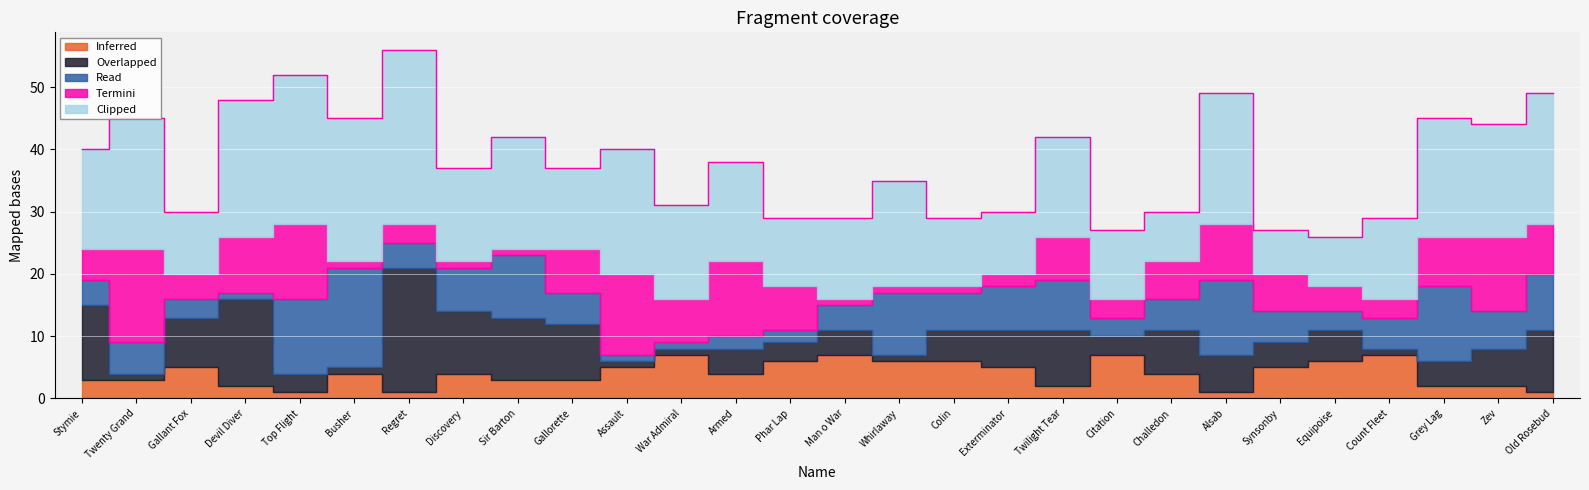

What value does the Inferred series have at Whirlaway?

6.0